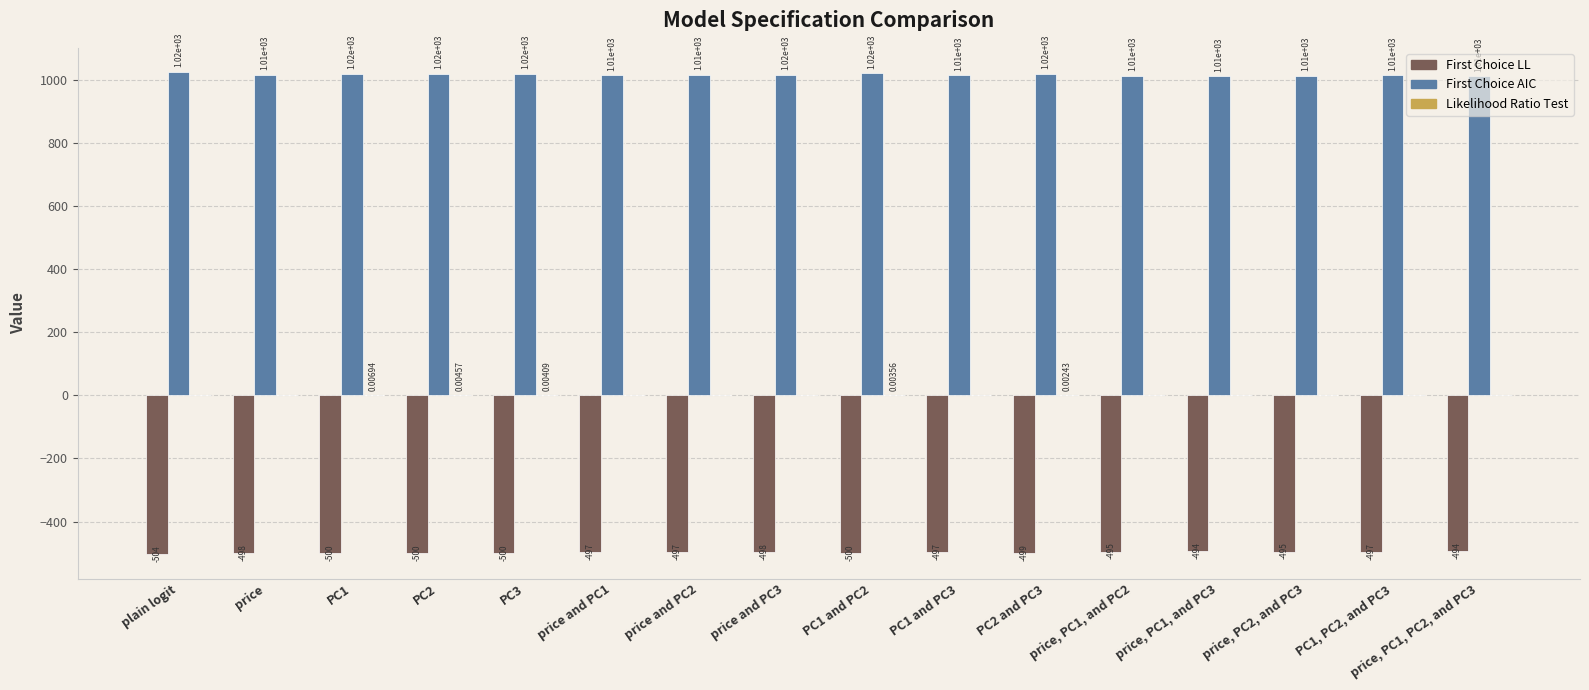

What is the sum of the First Choice AIC values at PC2 and price, PC2, and PC3?

2030.2